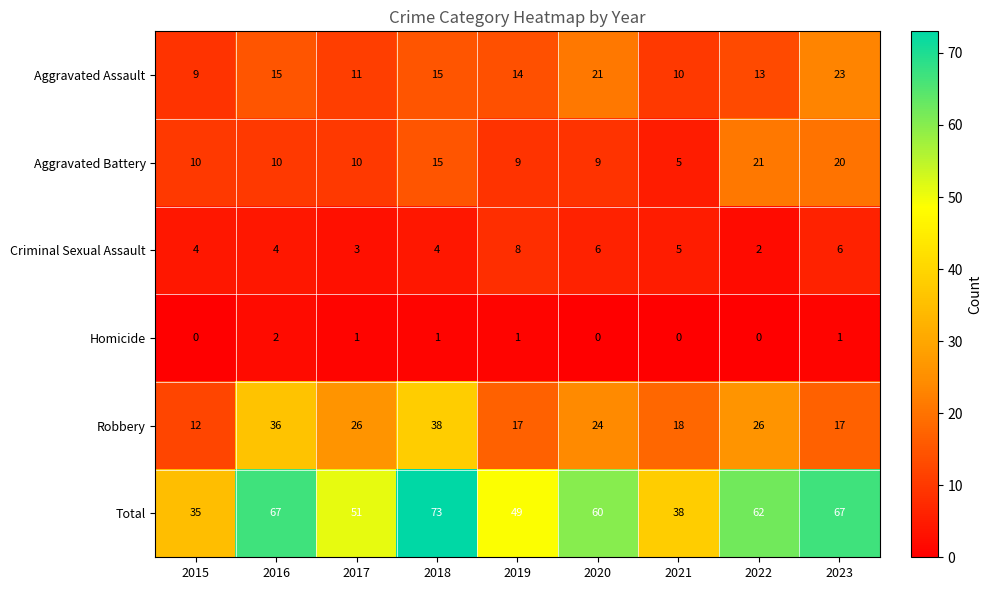

Which series has the largest range (max minus min)?

Total